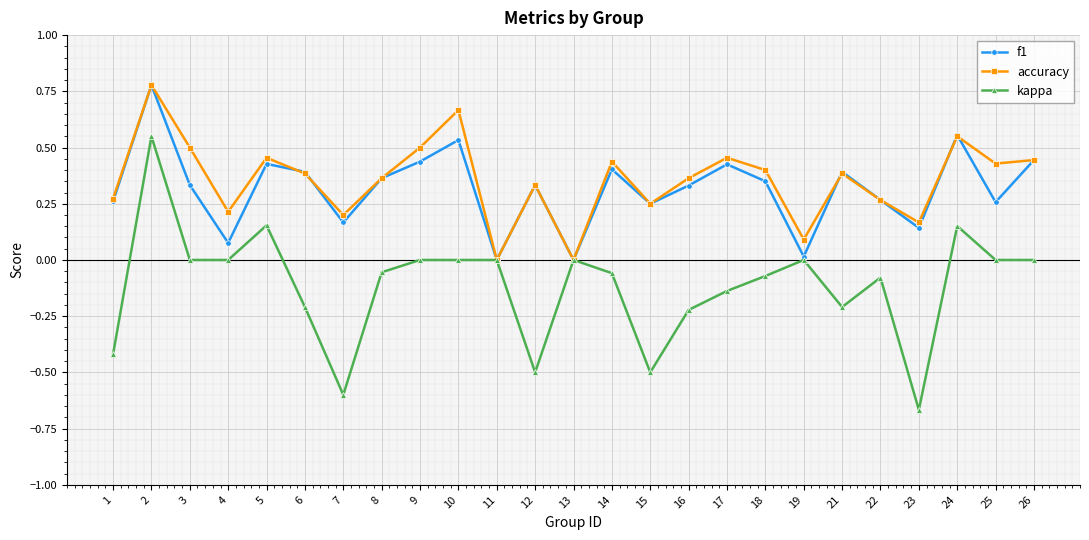

Does the chart display data point markers on the line(s)?

Yes